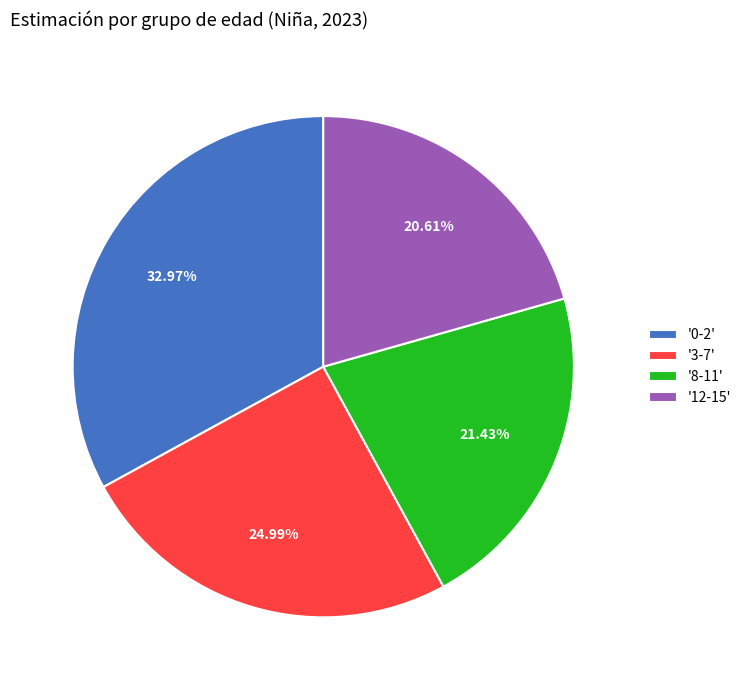

Is '8-11' the majority of the pie?

No